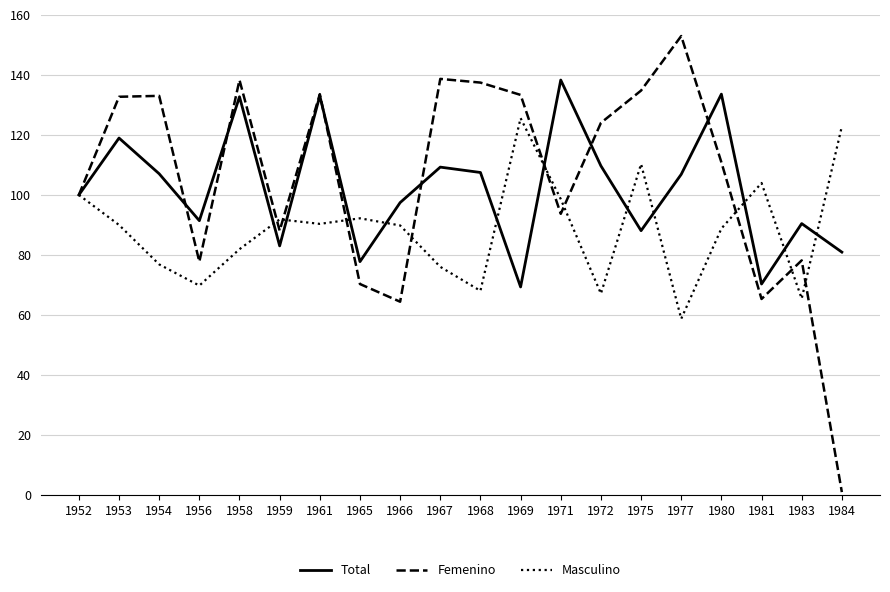

What value does the Femenino series have at 1961?

133.6